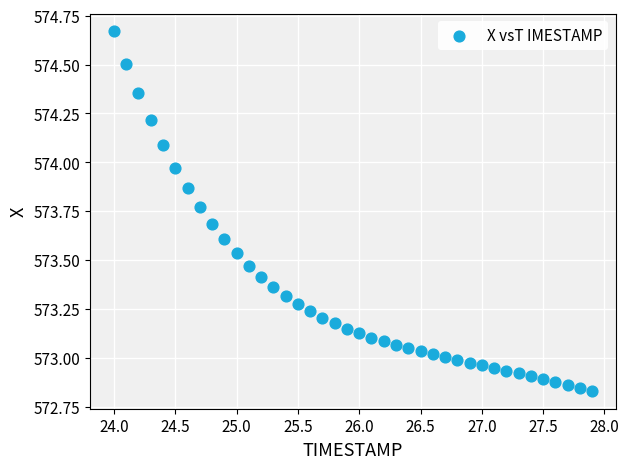

What is the range of Y values (max minus min)?

1.8